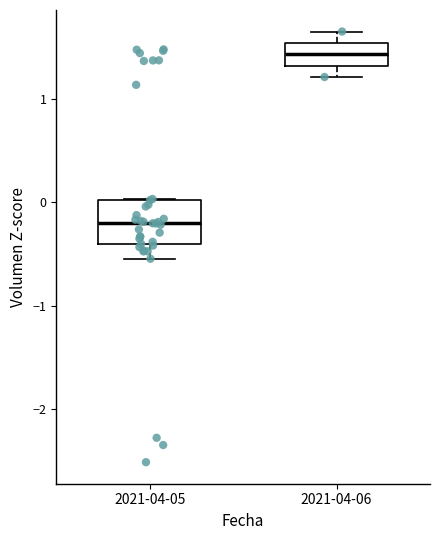

Which box has the lowest median line?

2021-04-05